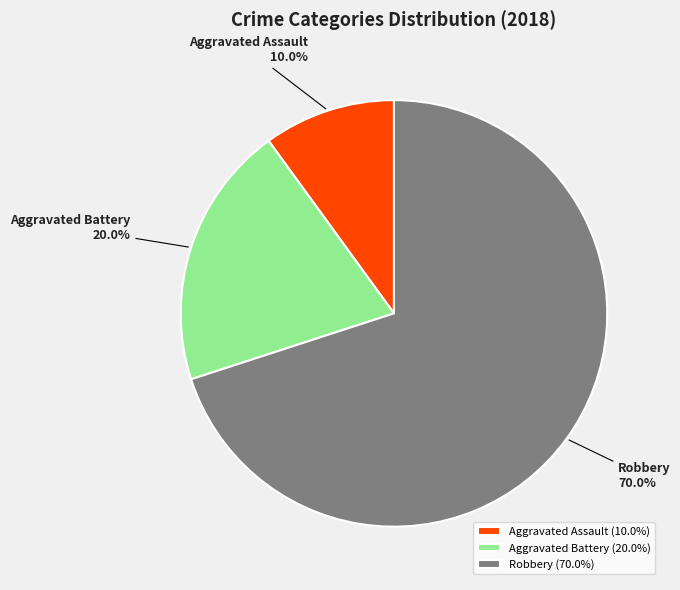

To the nearest percent, what percentage of the pie is Aggravated Battery?

20%